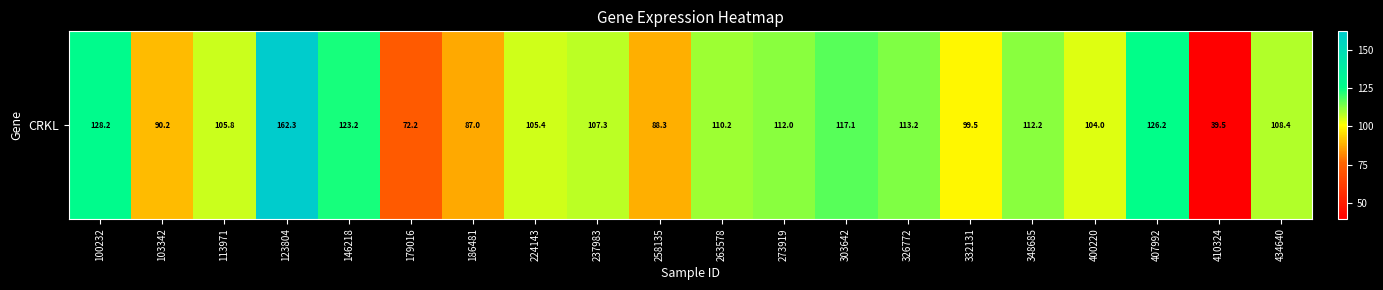

What is the maximum value shown in the chart?

162.3